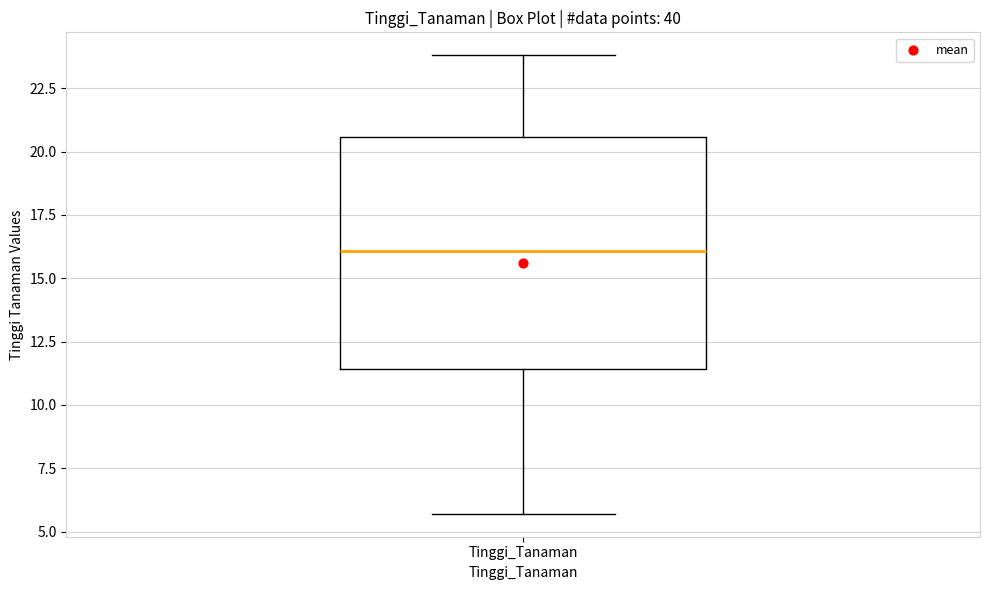

Transcribe this box plot: give where the median line is, the range the box spans, and where the two whiskers end, as read against the y-axis. The values are not printed on the chart, so give them approximately, as read against the axis.

median 16.0, box 11.5 to 20.5, whiskers 5.5 to 24.0